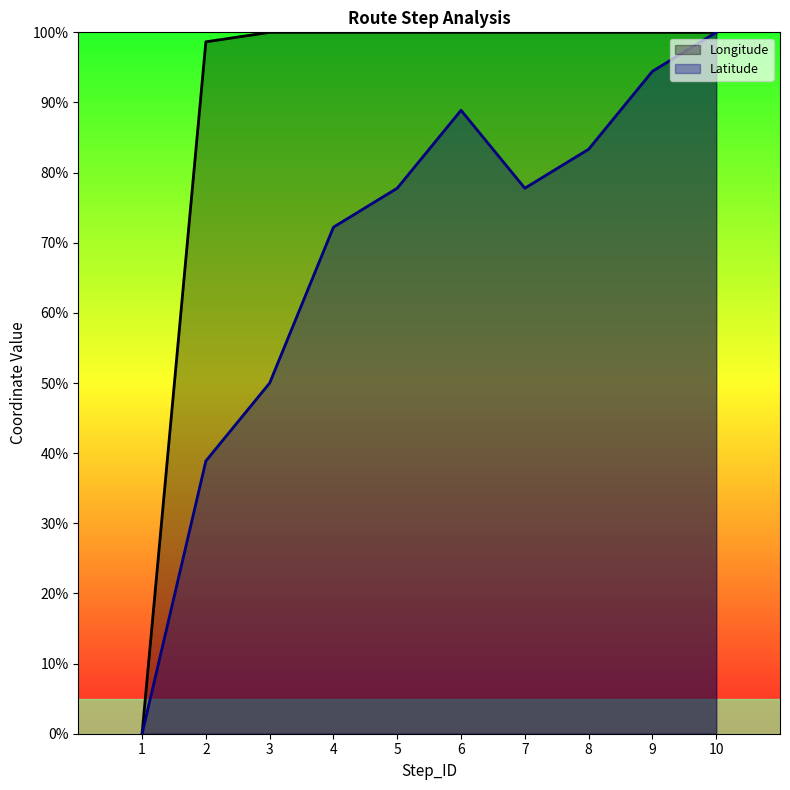

What is the highest value of the Longitude series?

1.0